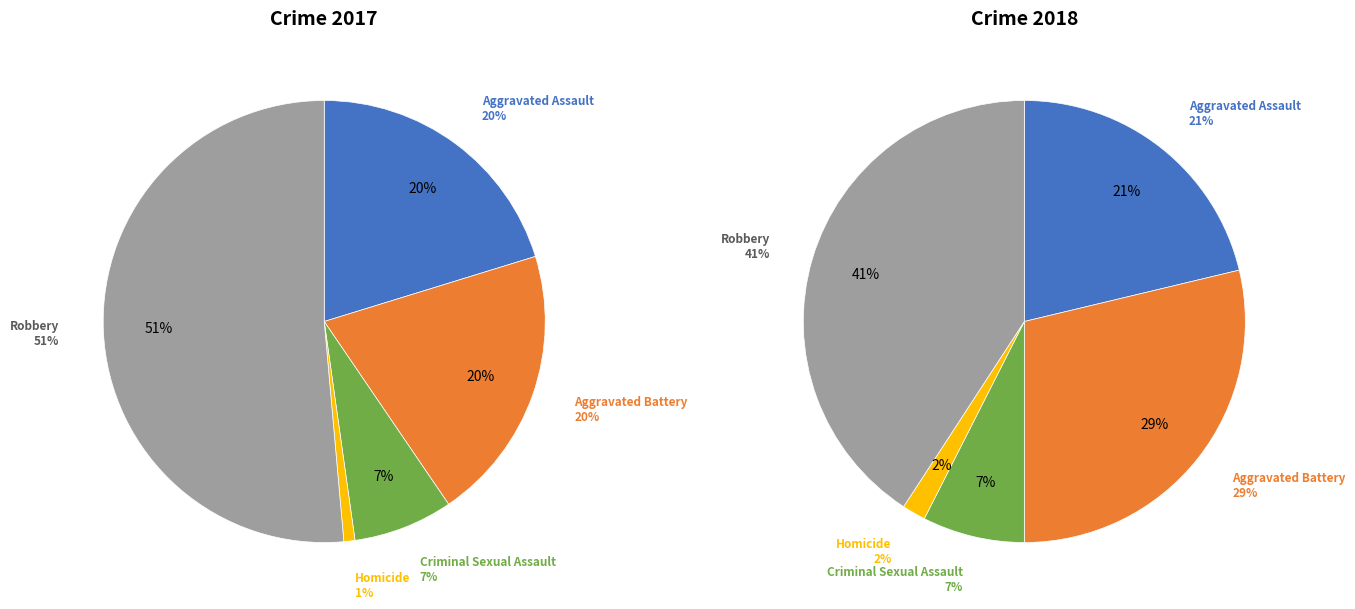

True or false: 3 accounts for 2% of the total.

True